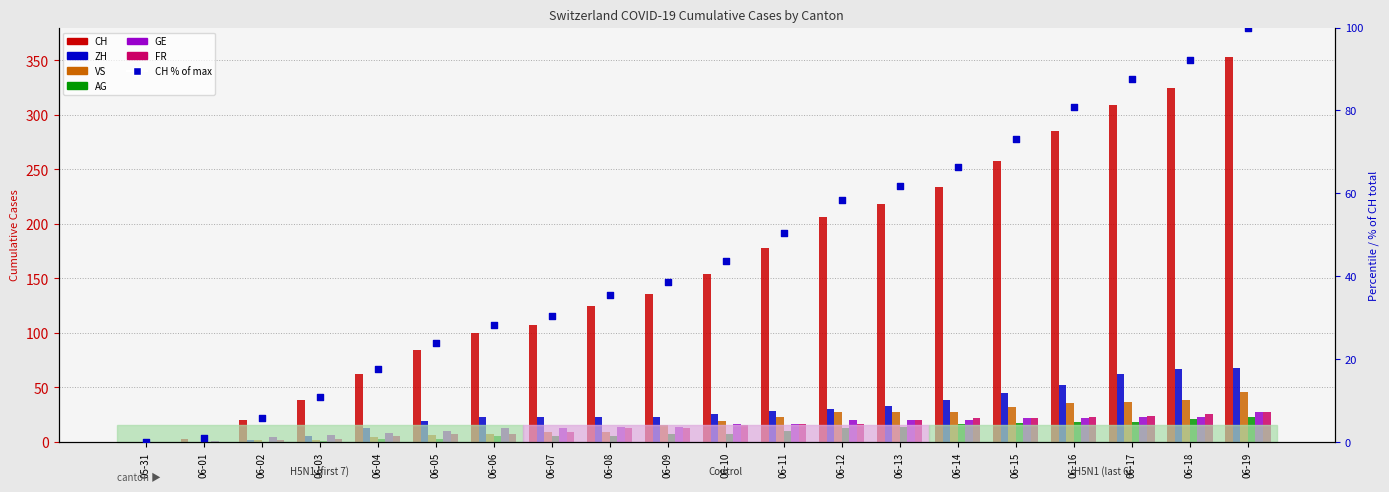

Is the value of ZH at 06-11 greater than the value of VS at 06-08?

Yes